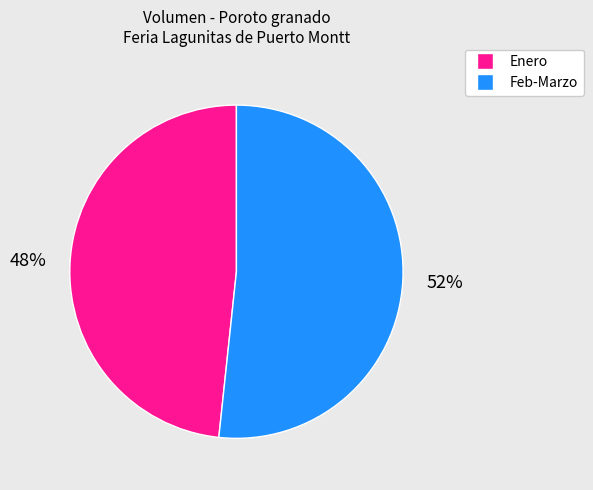

Count the number of slices in the pie.

2